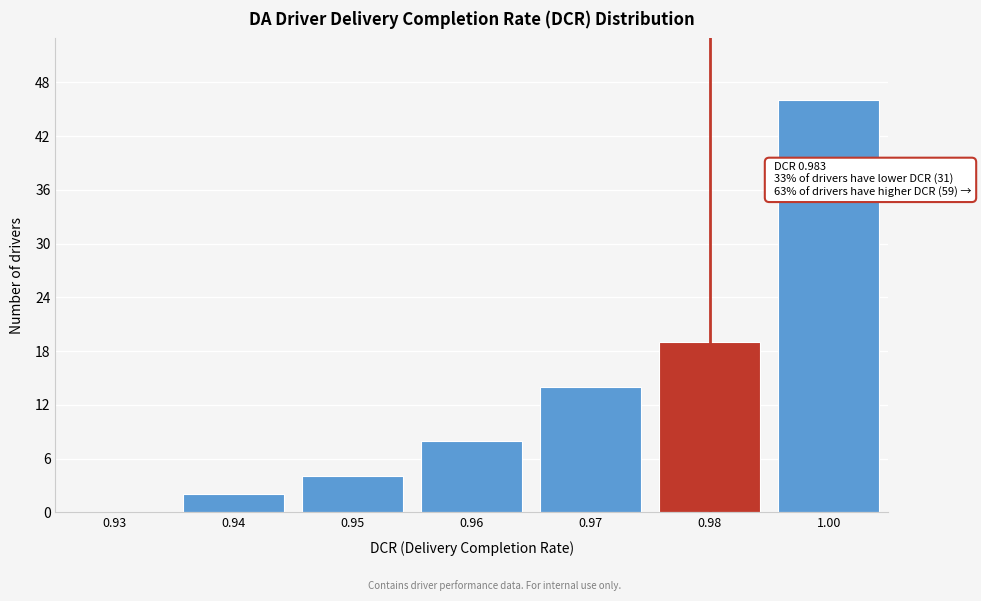

Reading left to right, list all the values displayed in this chart.

0.93=0	0.94=2	0.95=4	0.96=8	0.97=14	0.98=19	1.00=46